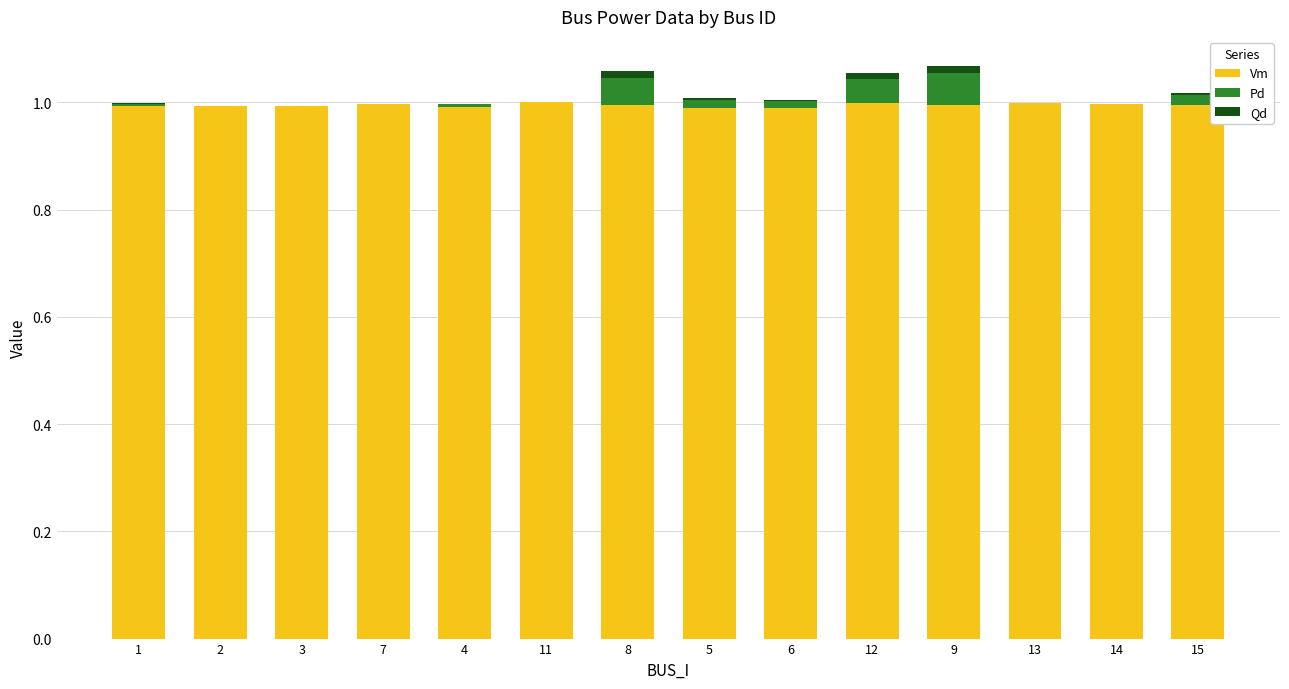

True or false: Vm has a value of 1.0 at 14.

True